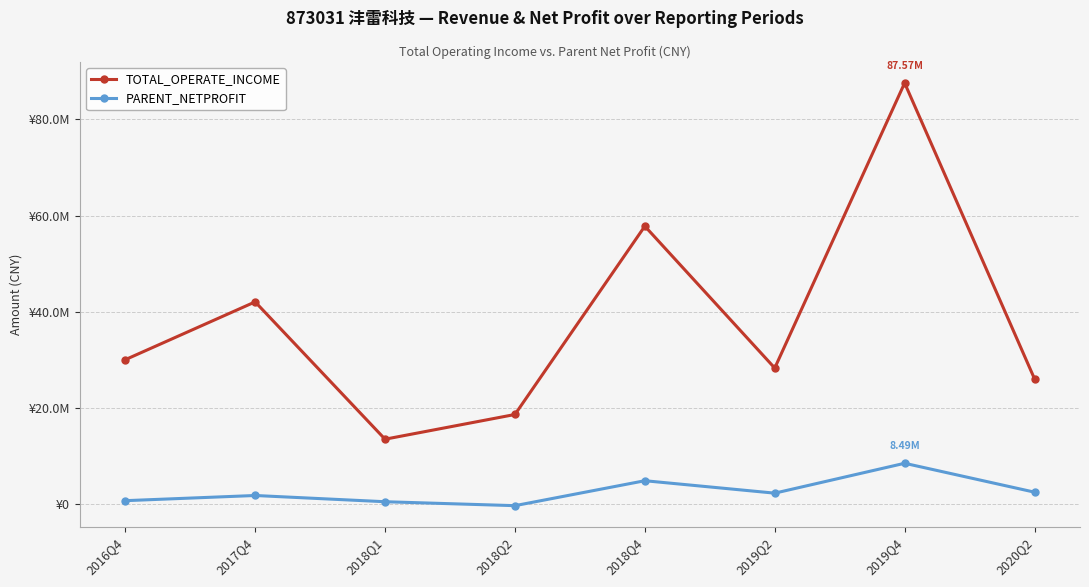

The value of PARENT_NETPROFIT at 2018Q4 is 4859095.3. True or false?

True